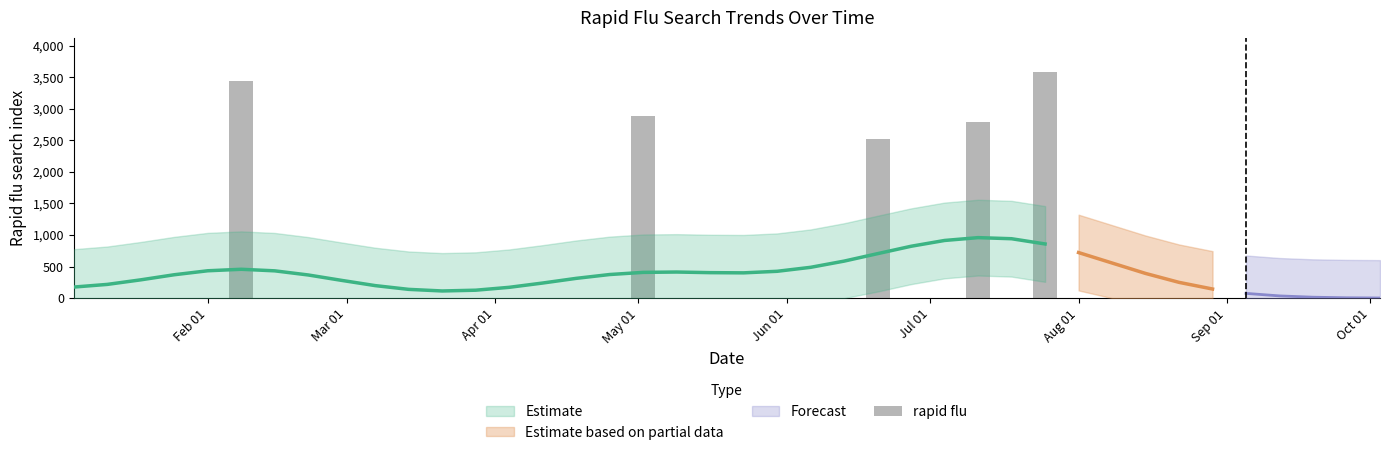

How many data points are above 0?

5